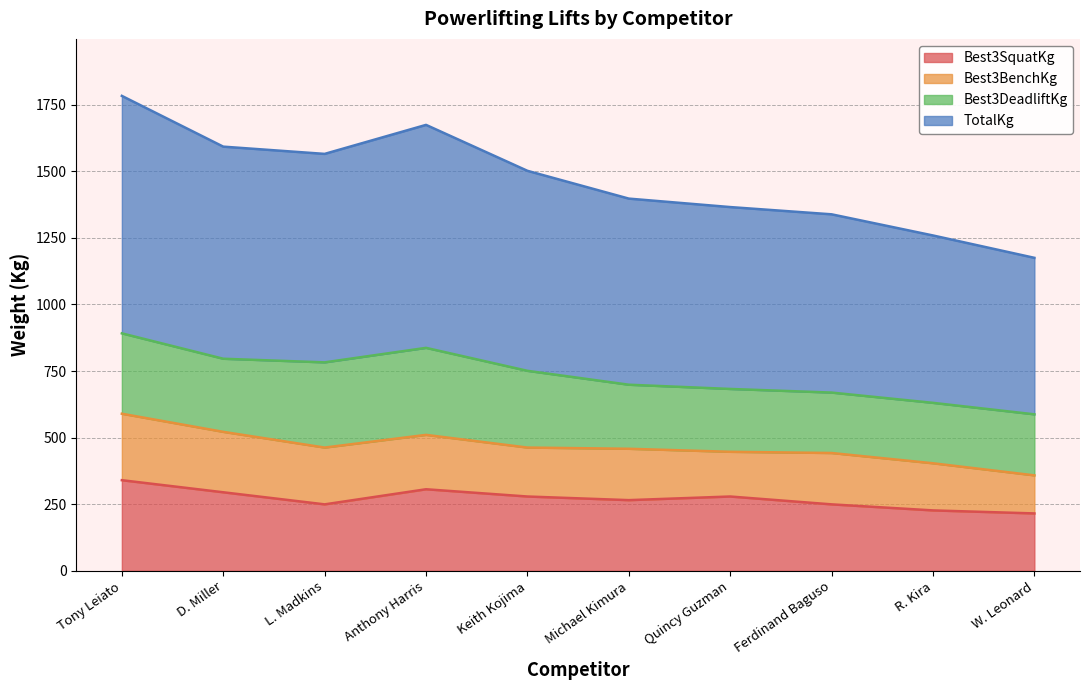

What is the total value across all series at Ferdinand Baguso?

1338.1